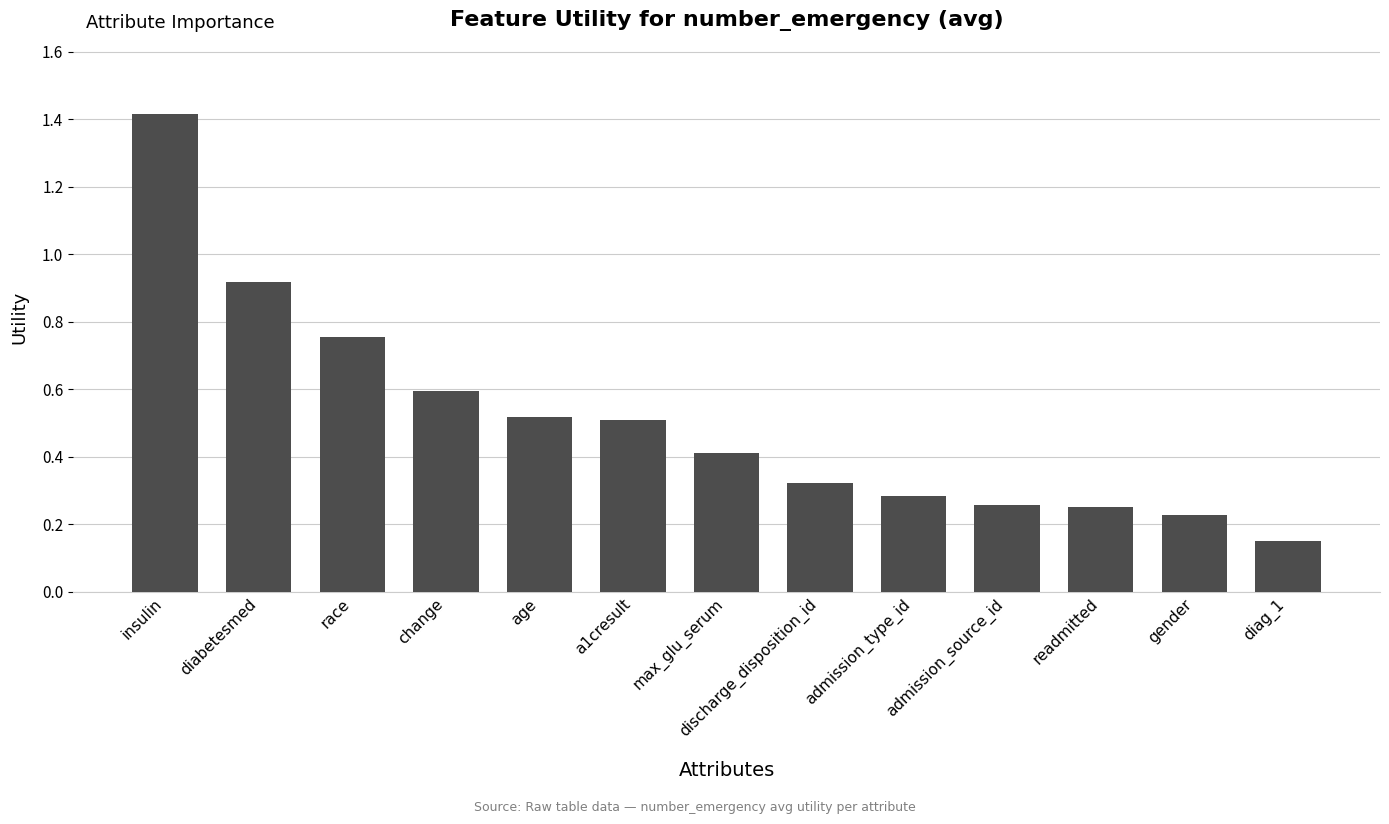

Which has a higher value, admission_type_id or gender?

admission_type_id